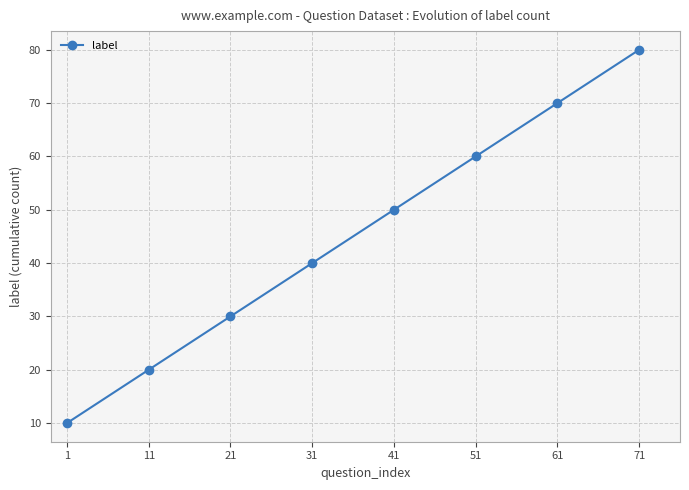

What is the difference between the values at 51 and 71?

20